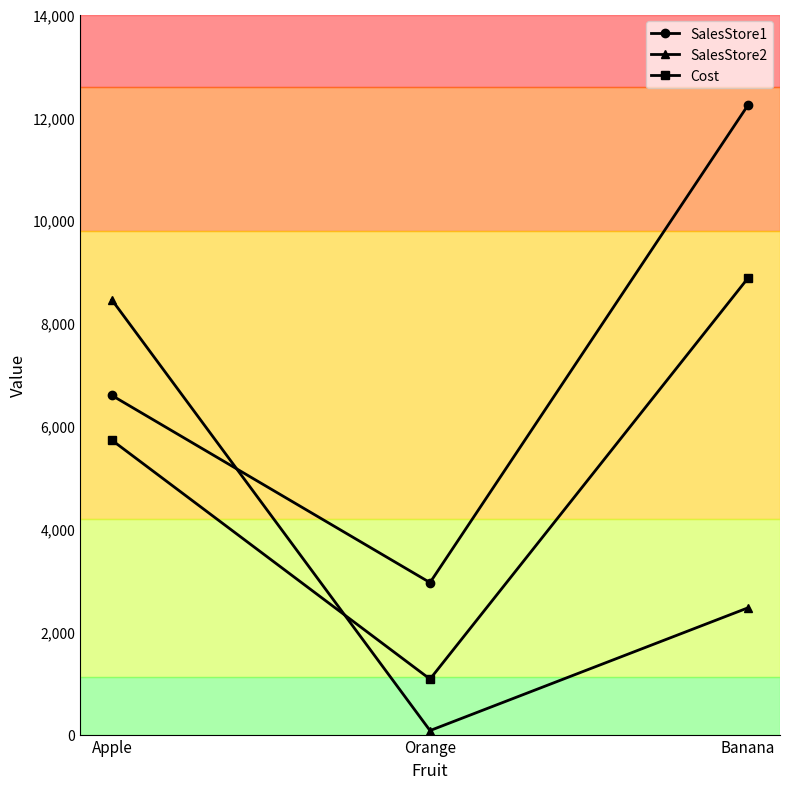

At which category is the sum across all series the highest?

Banana